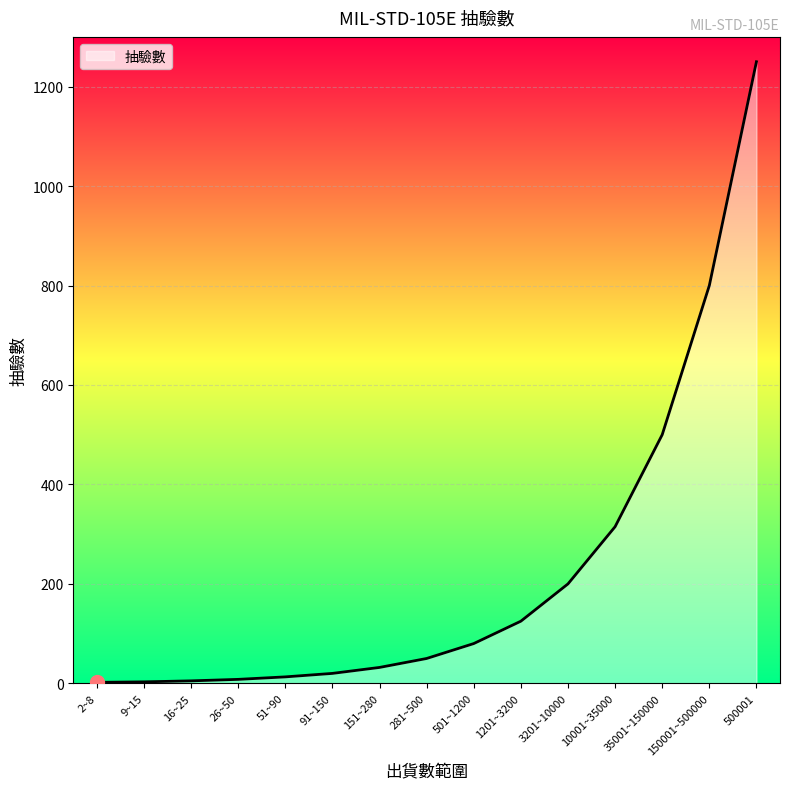

Which label corresponds to the largest value in the chart?

500001